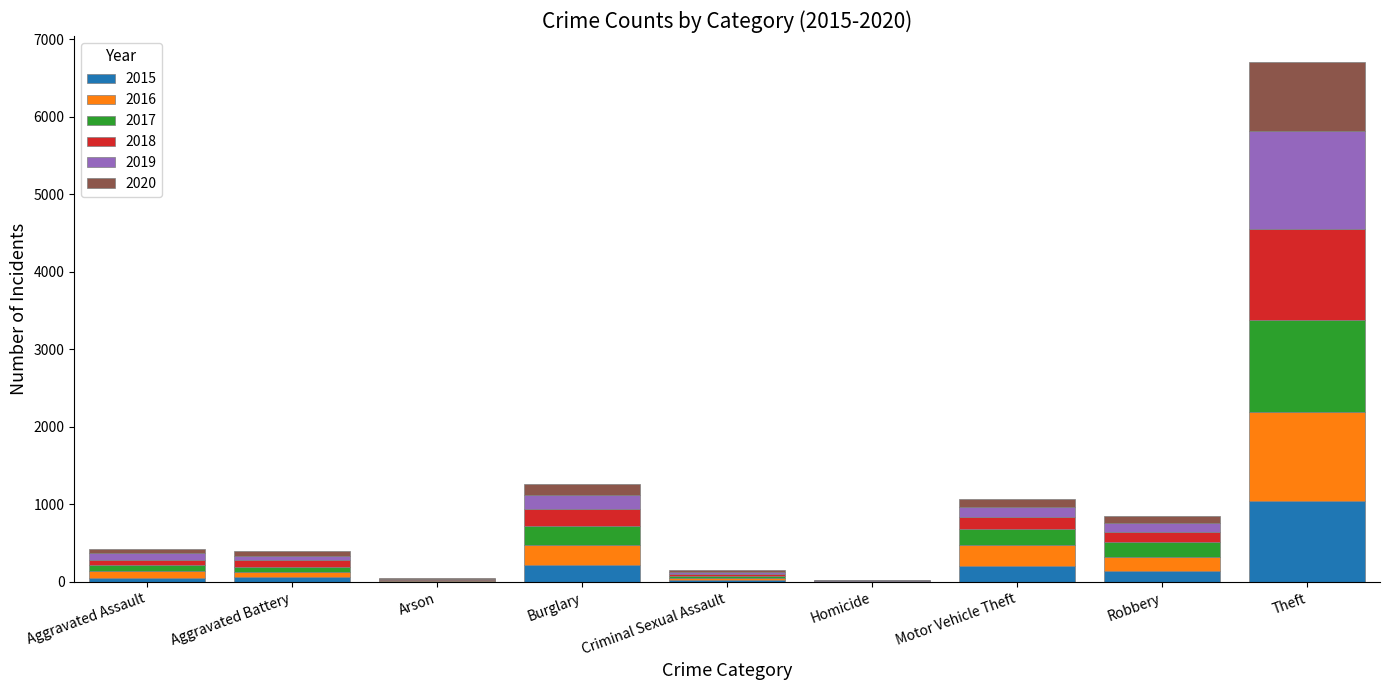

At which category is the sum across all series the highest?

Theft